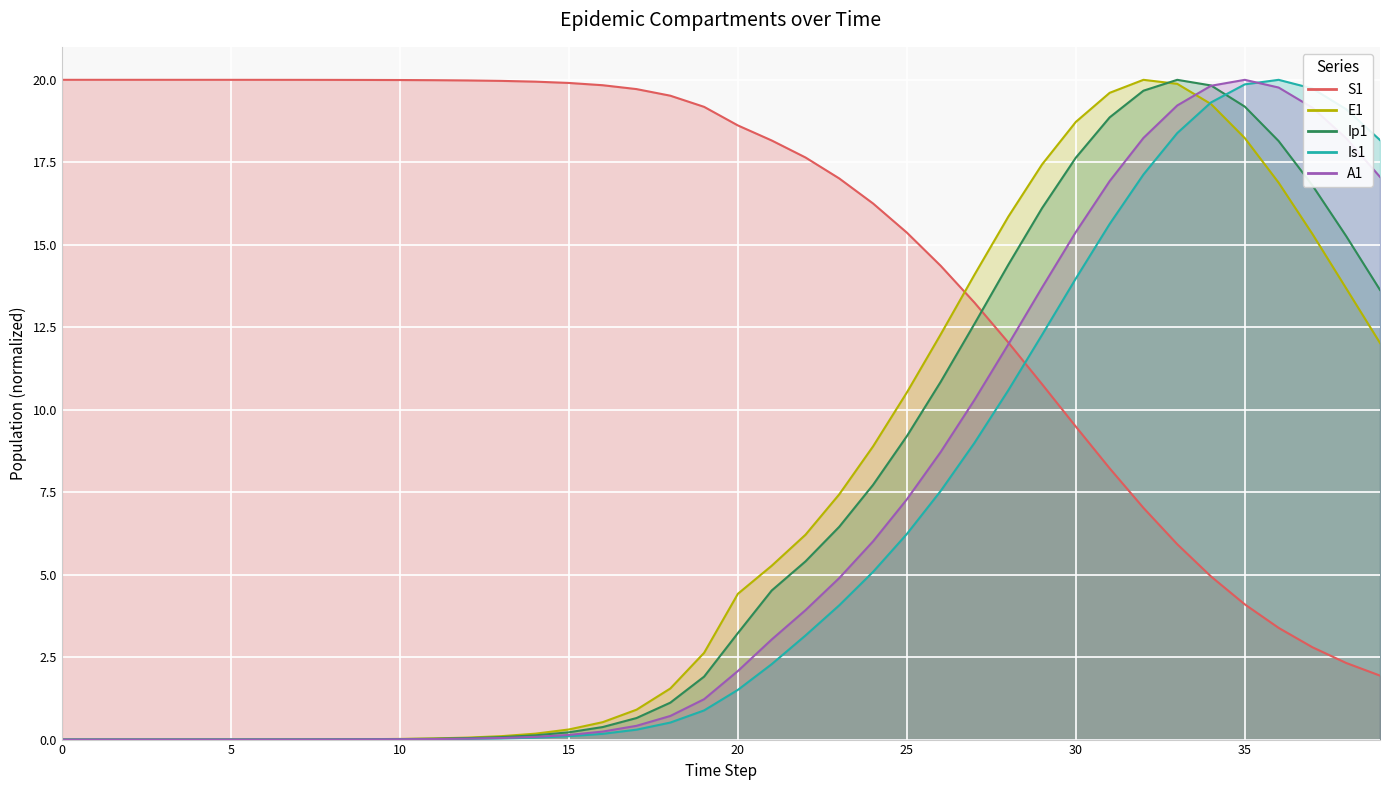

Is the value of Is1 at 13 greater than the value of S1 at 24?

No